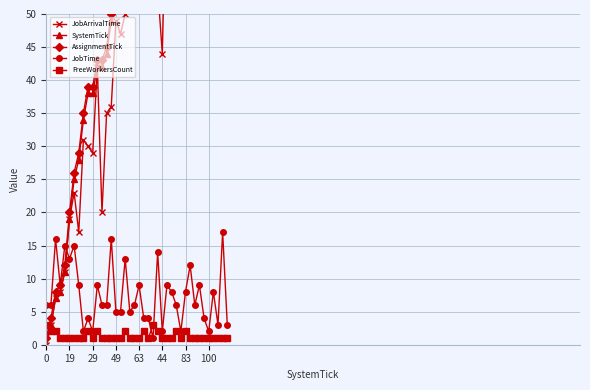

True or false: JobTime has a value of 2 at 44.

True